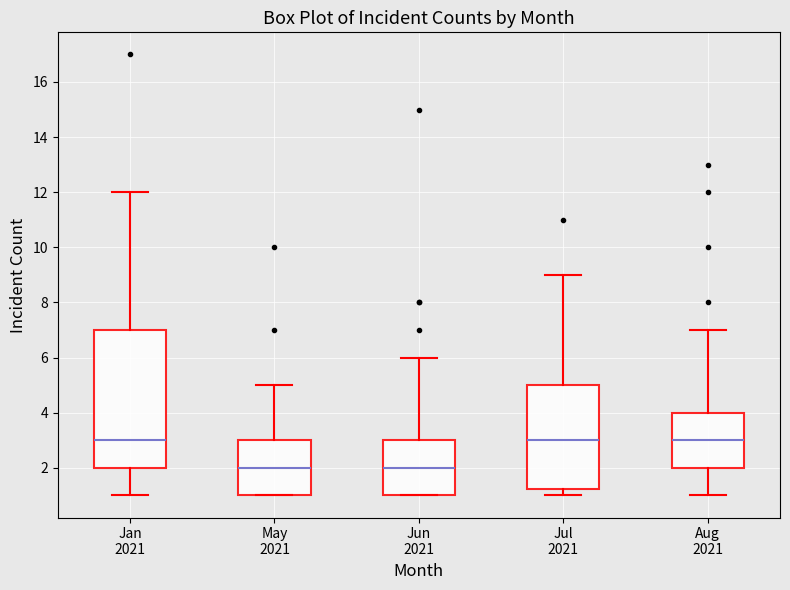

Where is the lower edge of the box for Aug 2021 on the y-axis? The values are not printed on the chart, so give them approximately, as read against the axis.

2.0